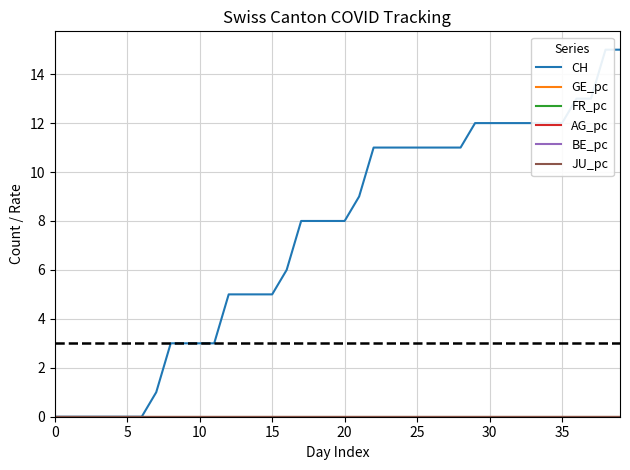

The FR_pc series shows 0.0 at 28. True or false?

True